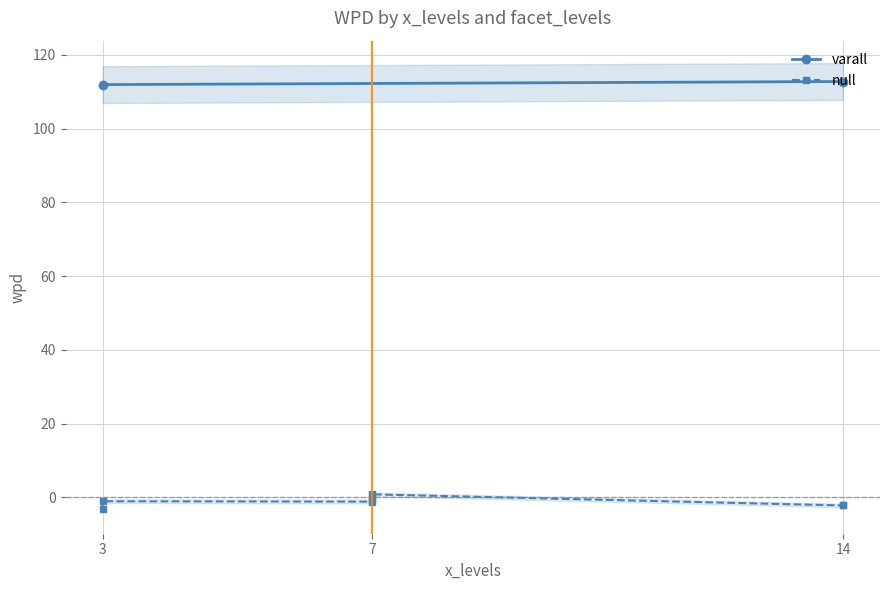

In facet_levels, how many points are higher than both neighbors (excluding endpoints)?

1